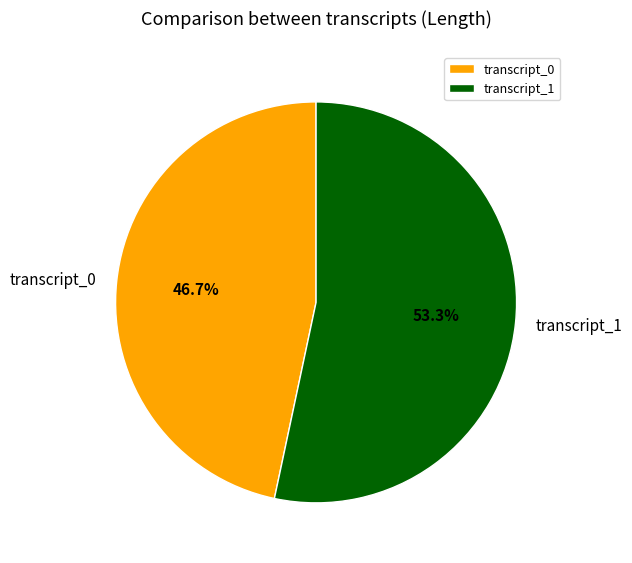

What is the ratio of the value at transcript_0 to the value at transcript_1?

0.9